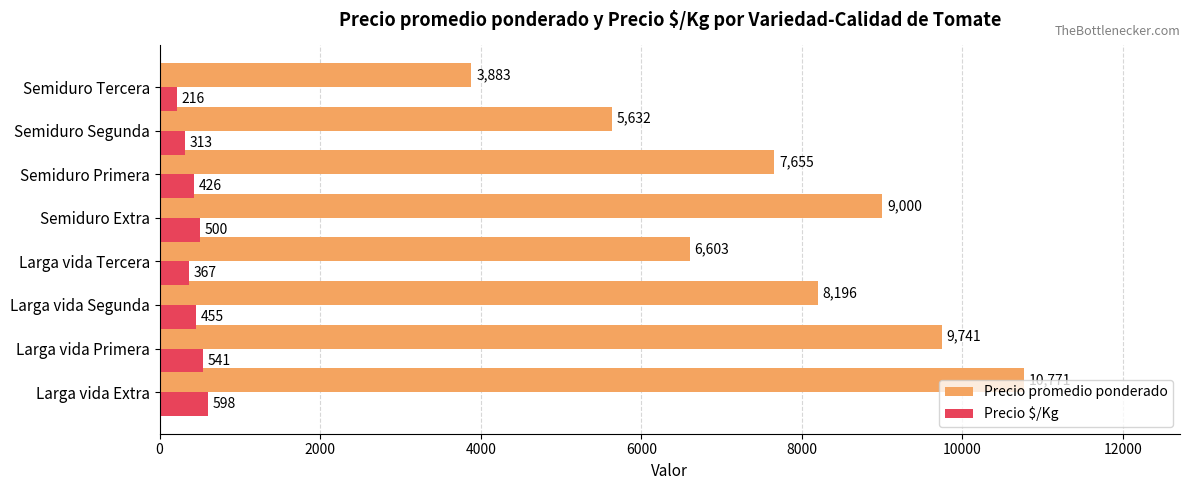

Between Larga vida Primera and Semiduro Segunda, which series saw the biggest shift?

Precio promedio ponderado